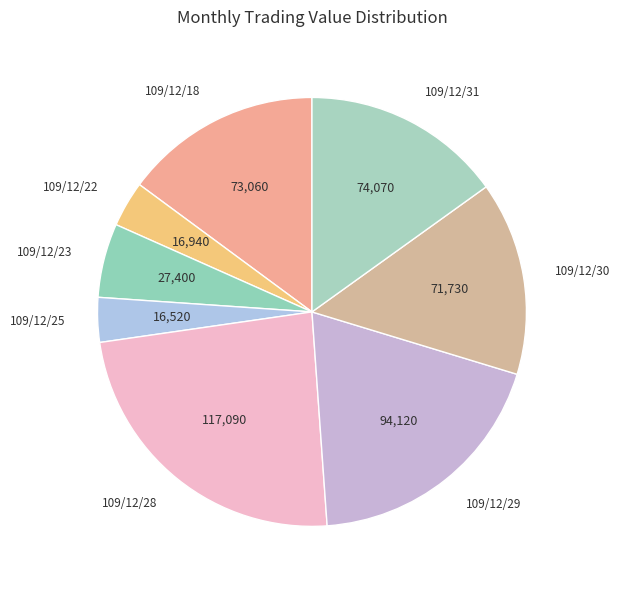

True or false: 109/12/28 accounts for 18% of the total.

False